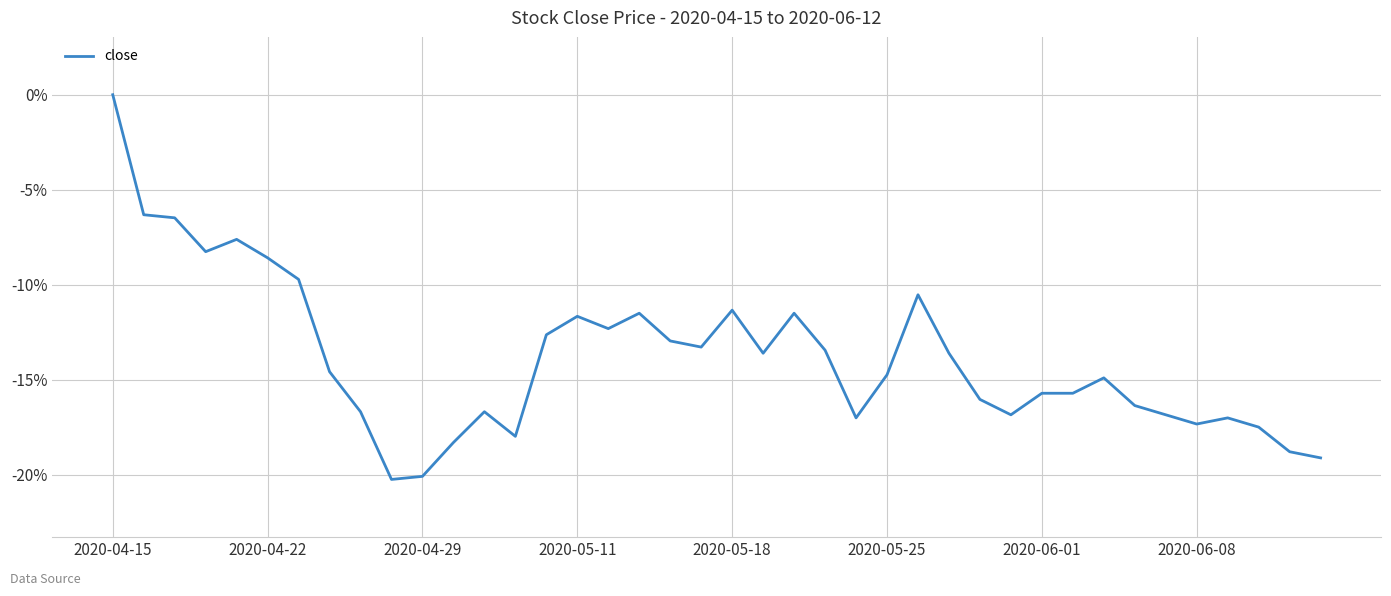

What is the minimum value shown in the chart?

-20.3